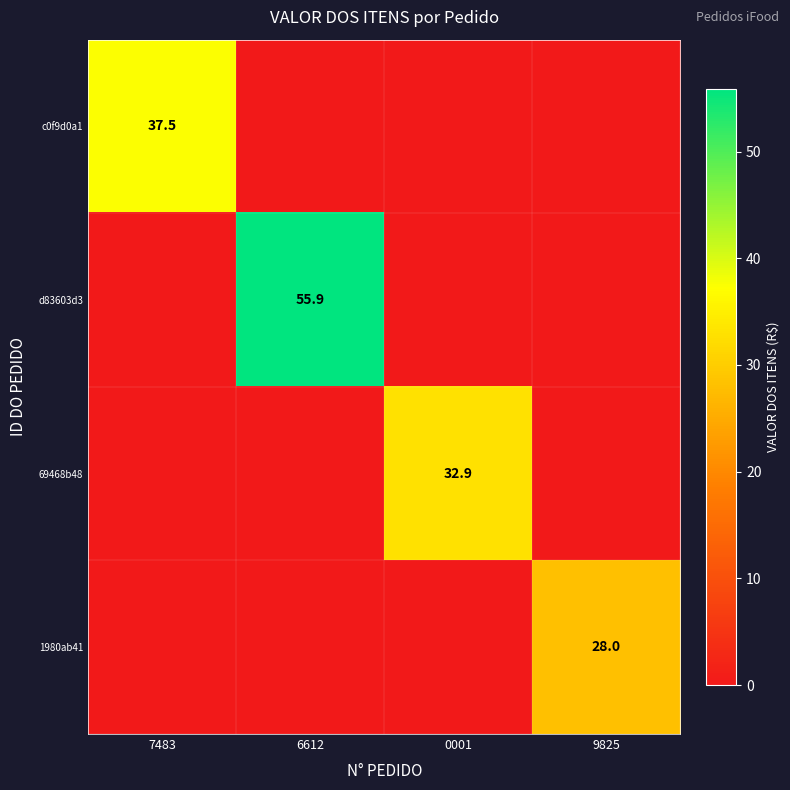

The c0f9d0a1 series shows 37.5 at 7483. True or false?

True